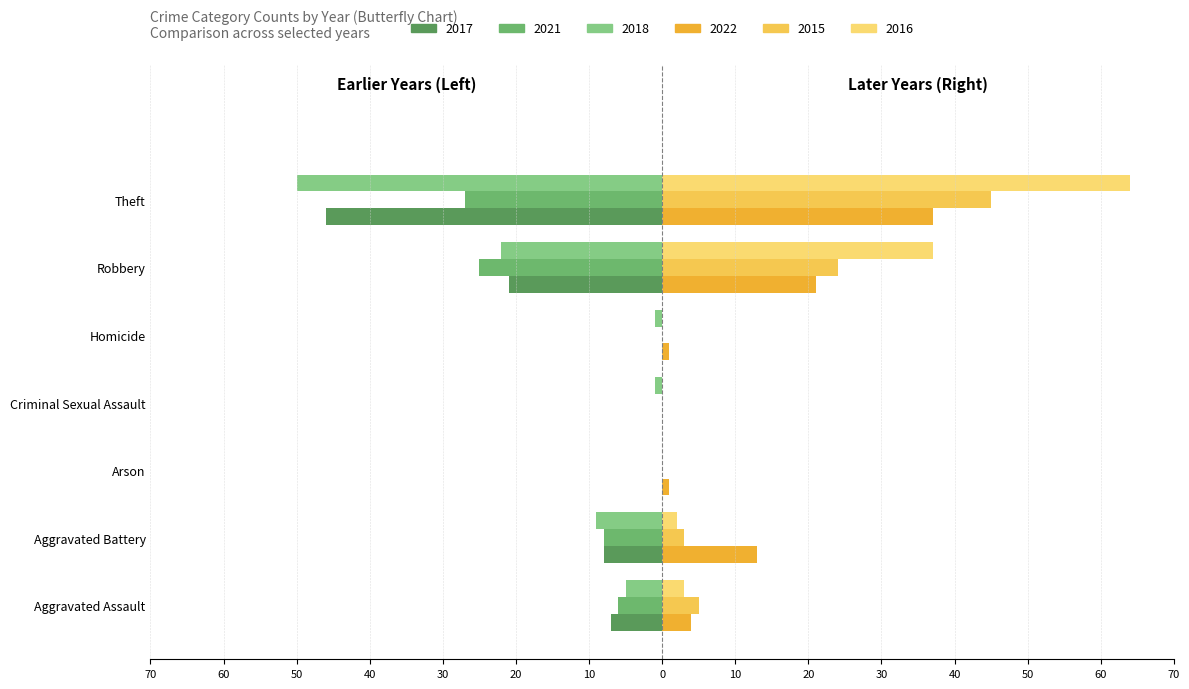

How many 2017 values are between -21 and 0?

6